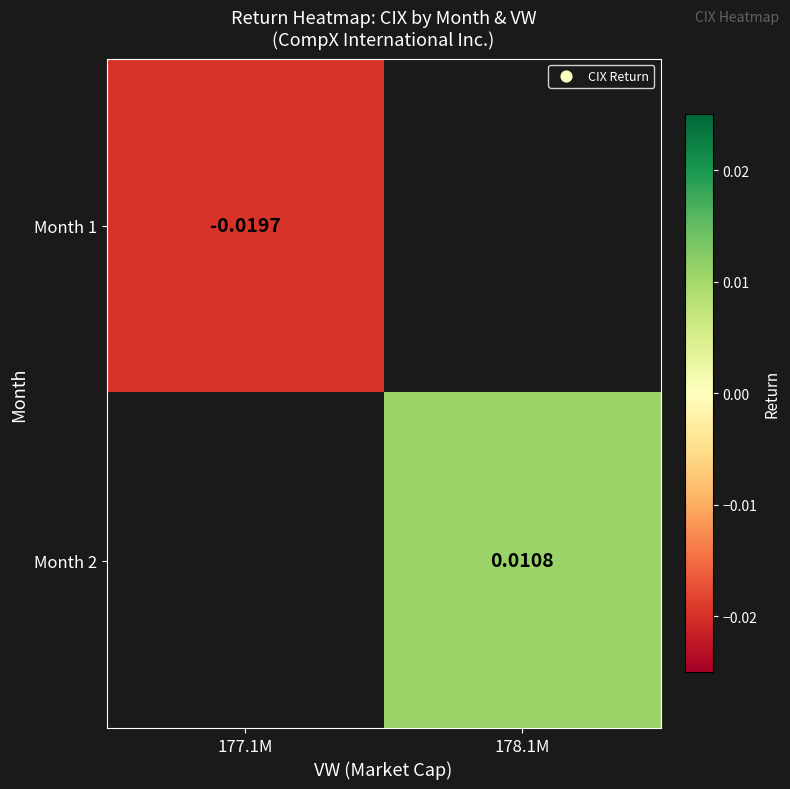

How many values in the Month 2 series exceed 0?

1